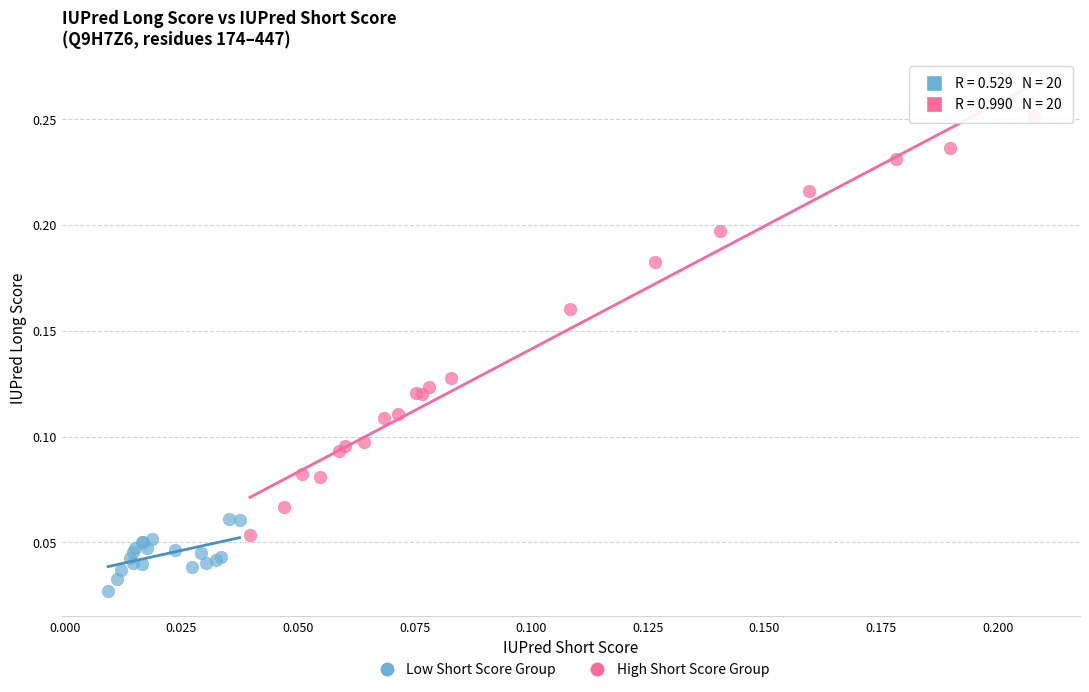

Which series has the widest spread of Y values?

High Short Score Group